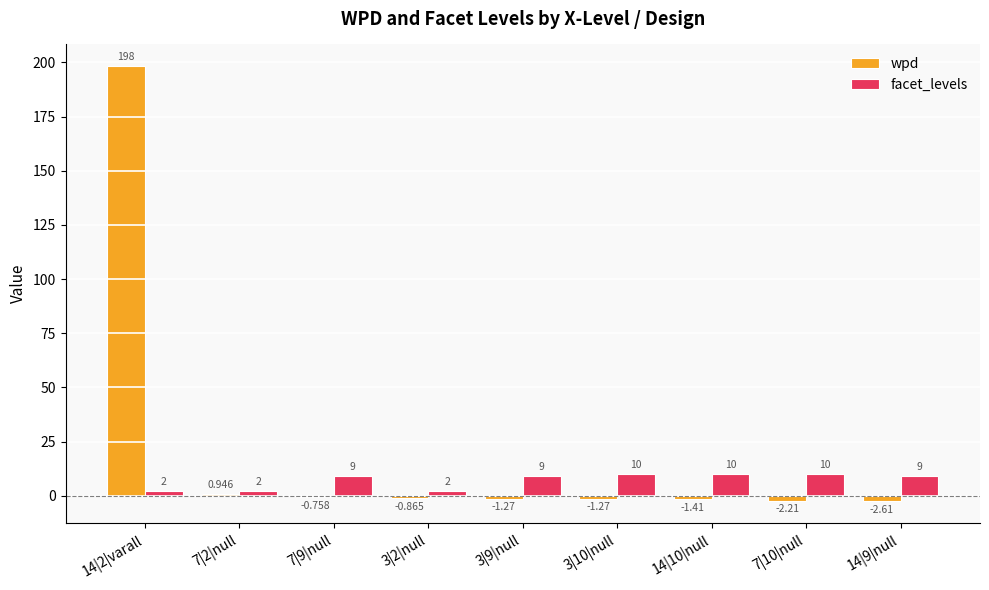

At 14|9|null, list the series in order from largest to smallest.

facet_levels, wpd